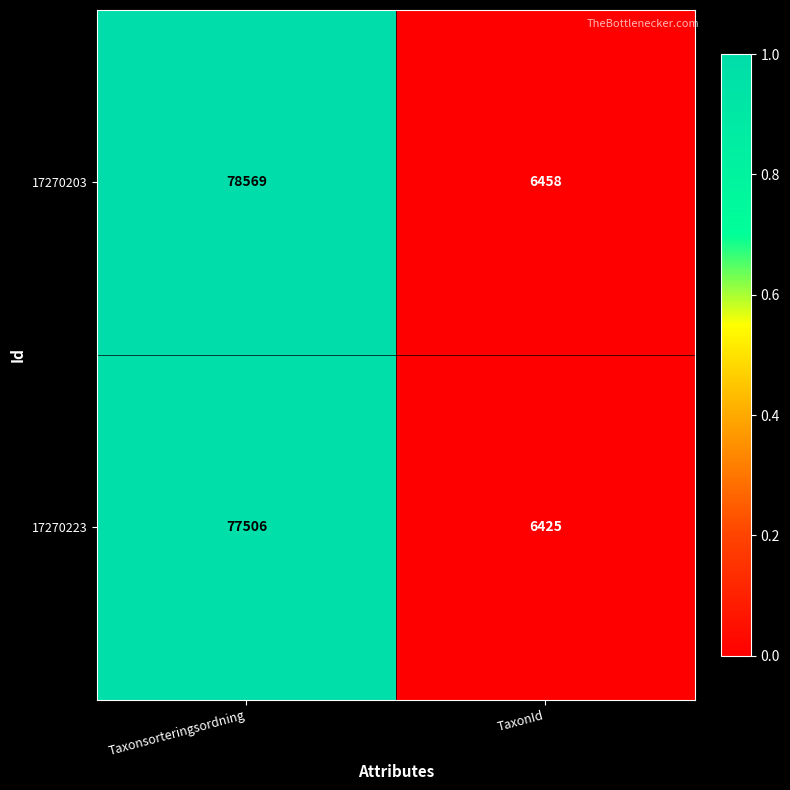

Which category has the highest value in the 17270203 series?

Taxonsorteringsordning